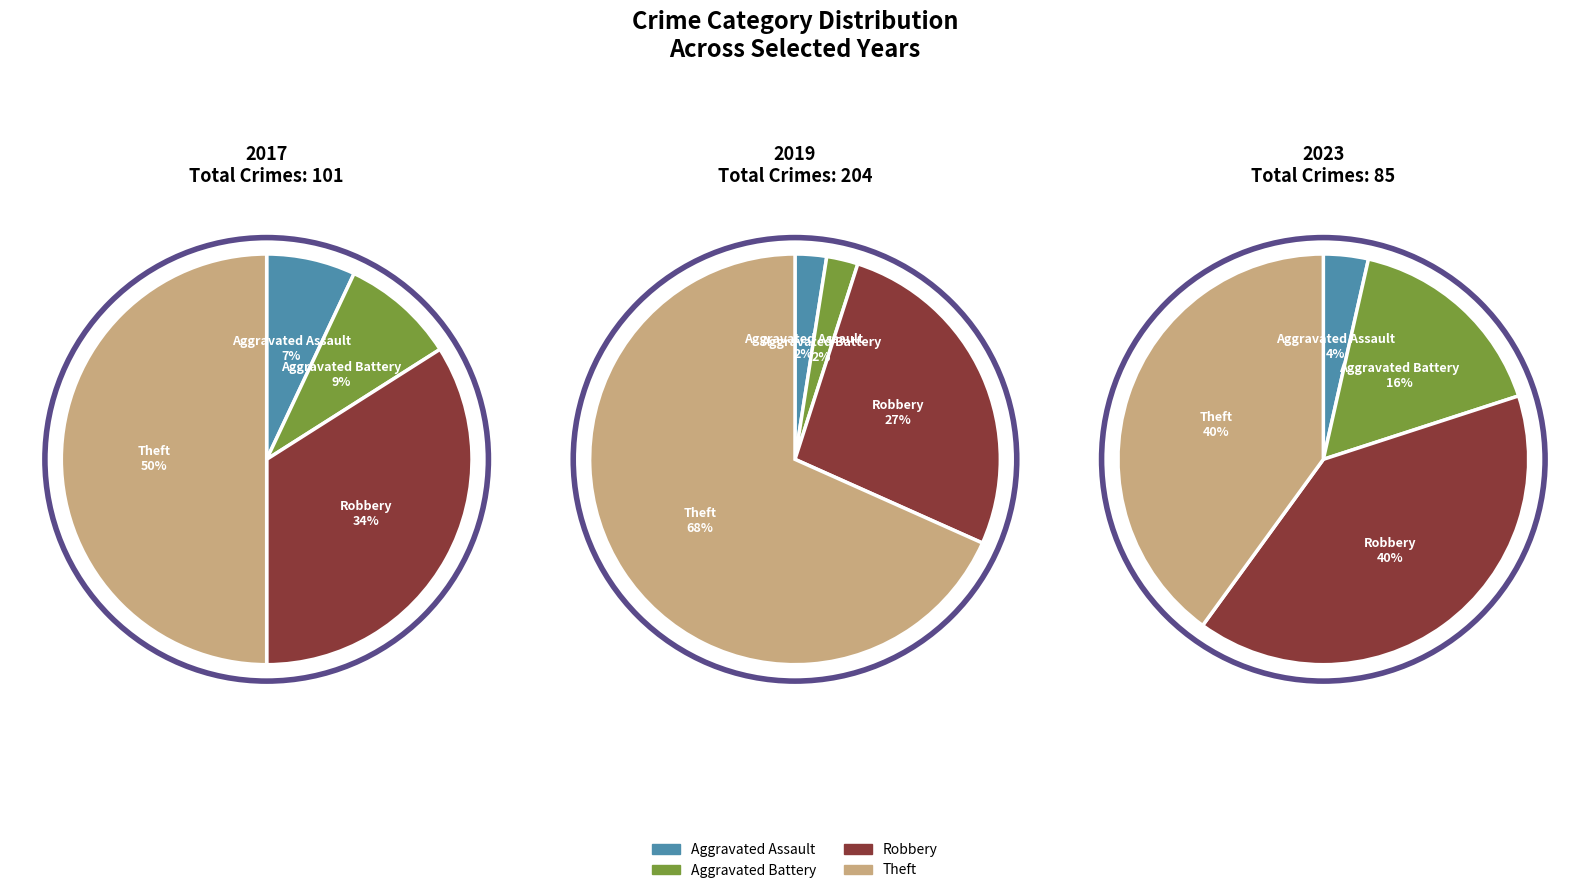

Does Aggravated Assault represent more than half of the total?

No